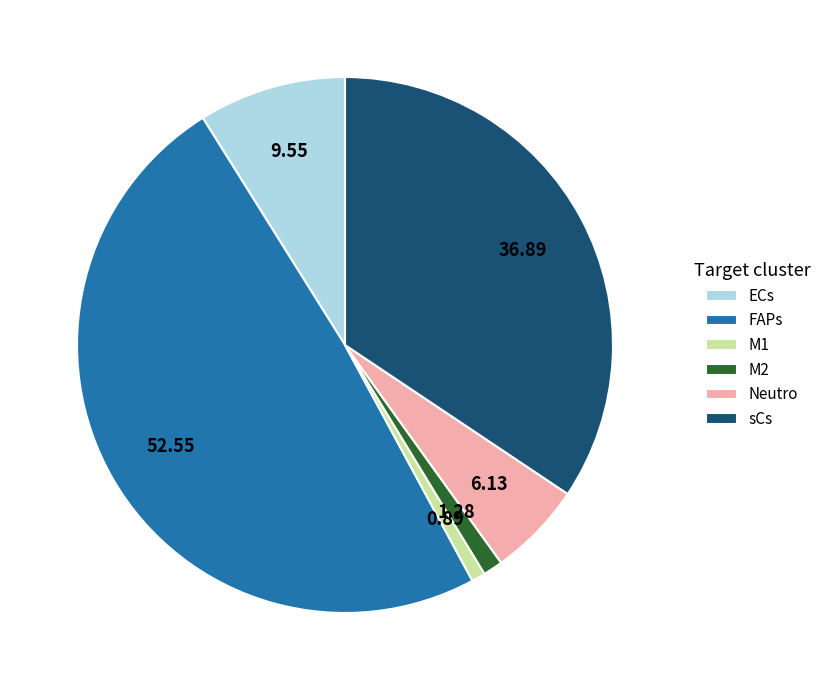

Approximately how many times larger is the value at ECs compared to sCs?

0.3